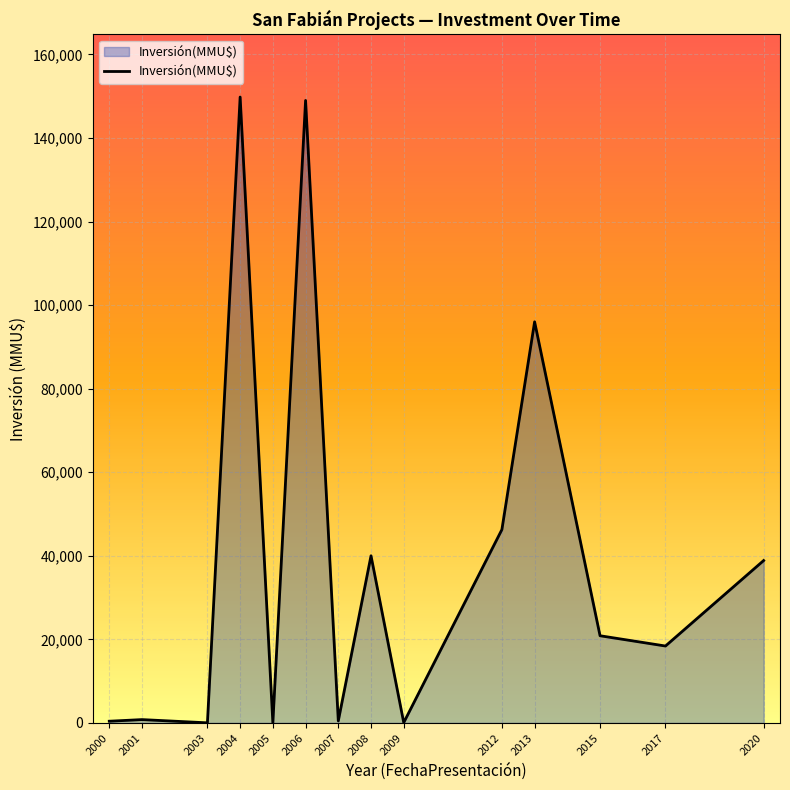

What is the maximum value shown in the chart?

149800